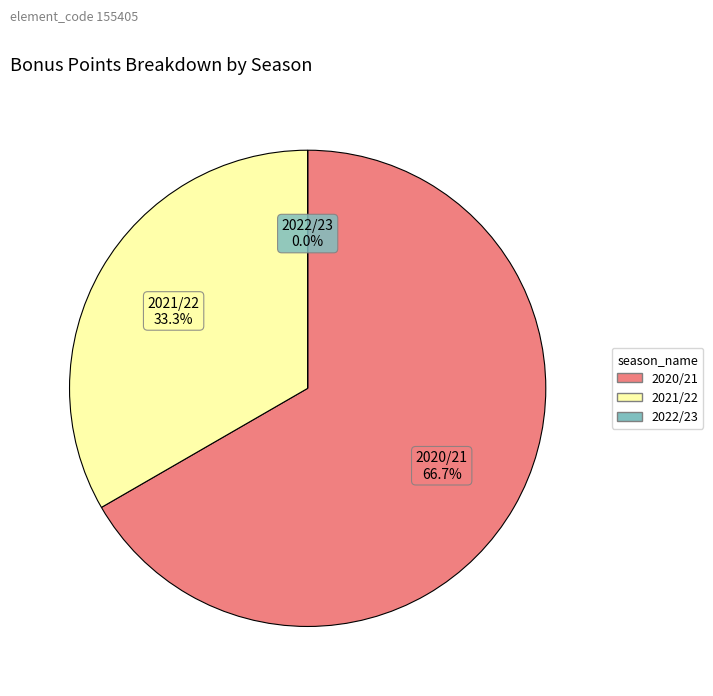

Is there any slice that represents more than half of the pie?

Yes